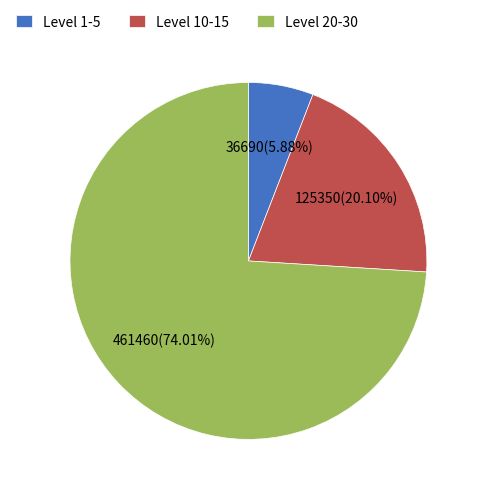

What is the smallest slice in the pie chart?

Level 1-5